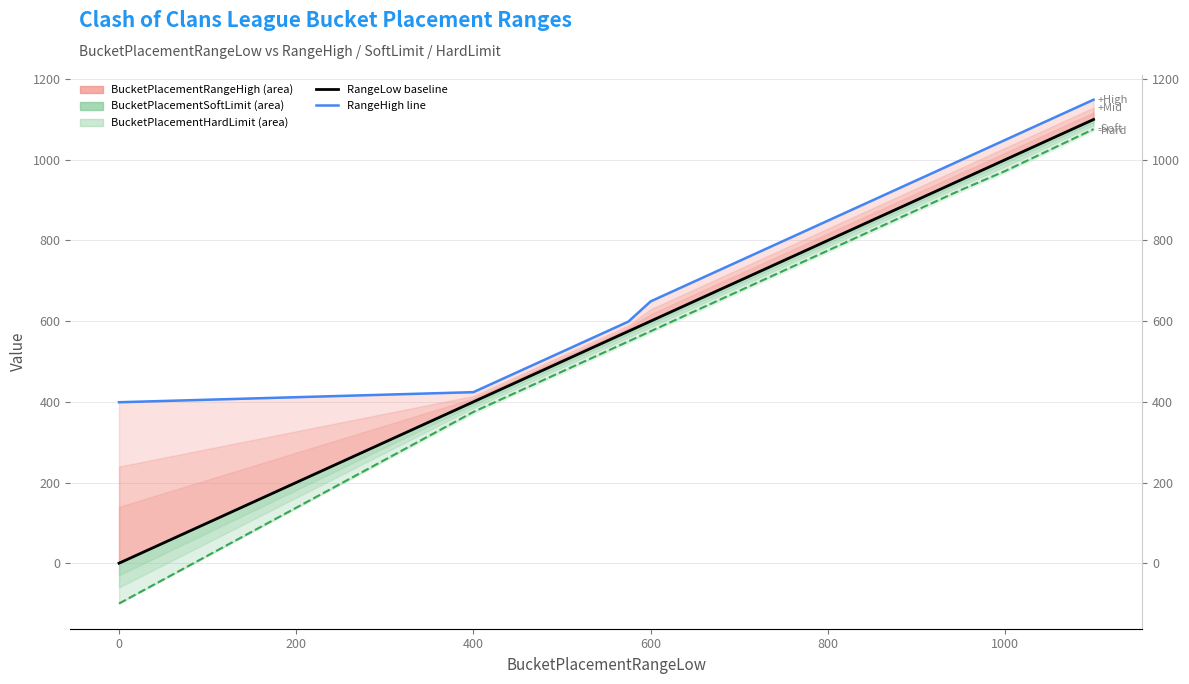

True or false: RangeHigh line and SoftLimit lower intersect in this chart.

False